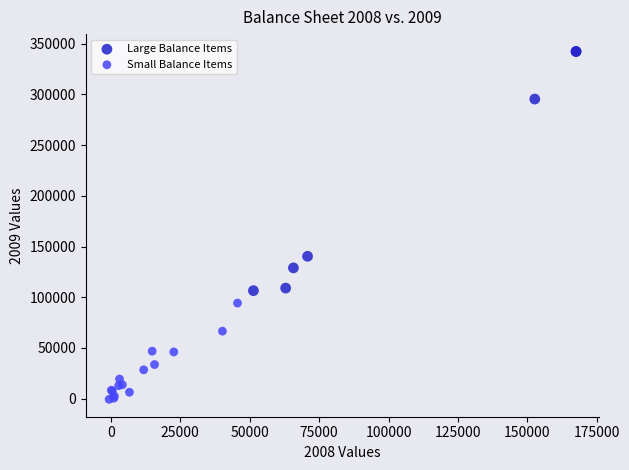

What are all the series names shown in the legend?

Large Balance Items, Small Balance Items